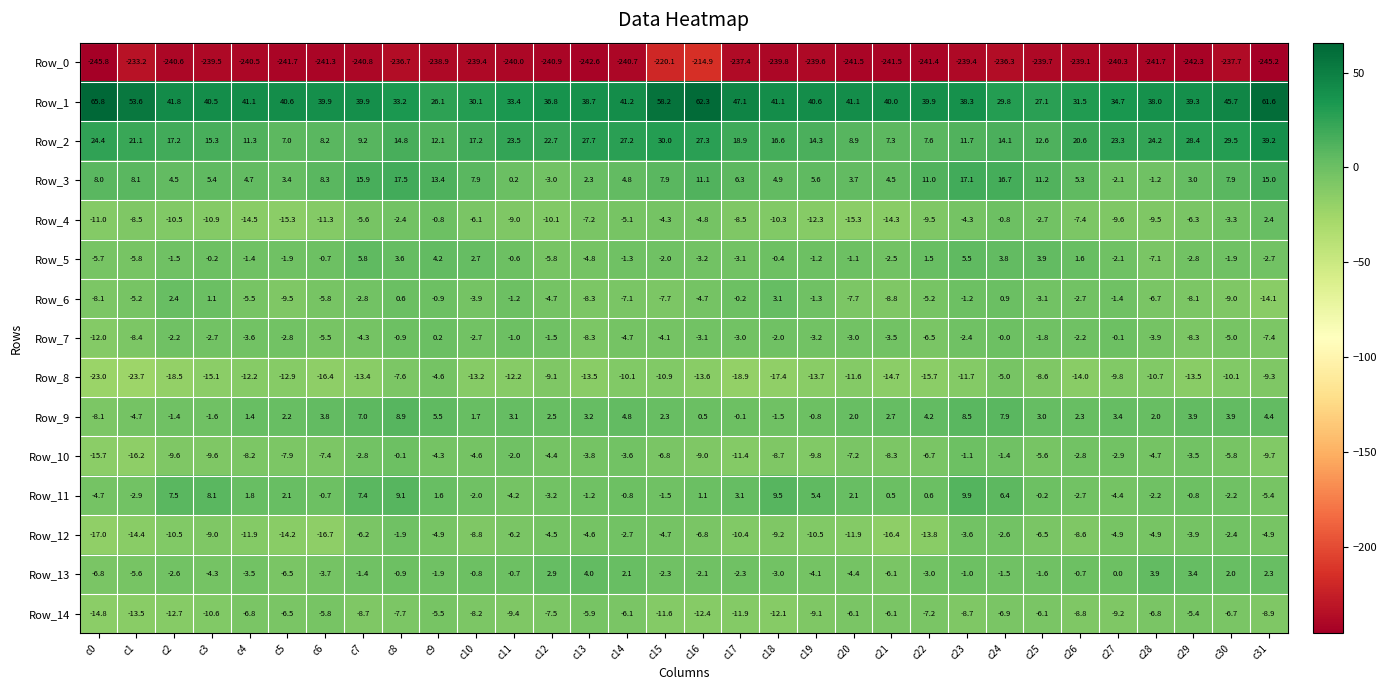

List the series in order of their peak value, lowest first.

Row_0, Row_14, Row_8, Row_12, Row_10, Row_7, Row_4, Row_6, Row_13, Row_5, Row_9, Row_11, Row_3, Row_2, Row_1